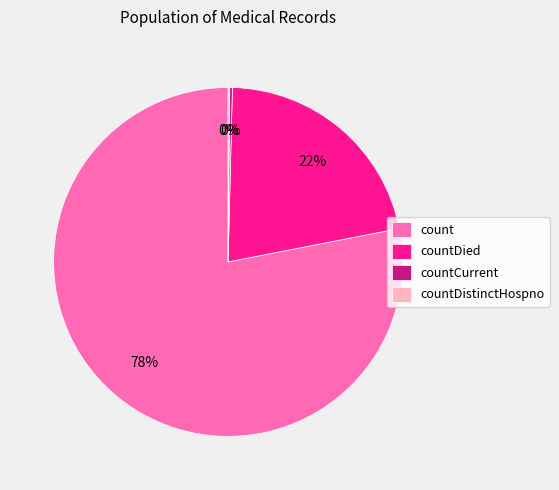

To the nearest percent, what portion does count represent?

78%